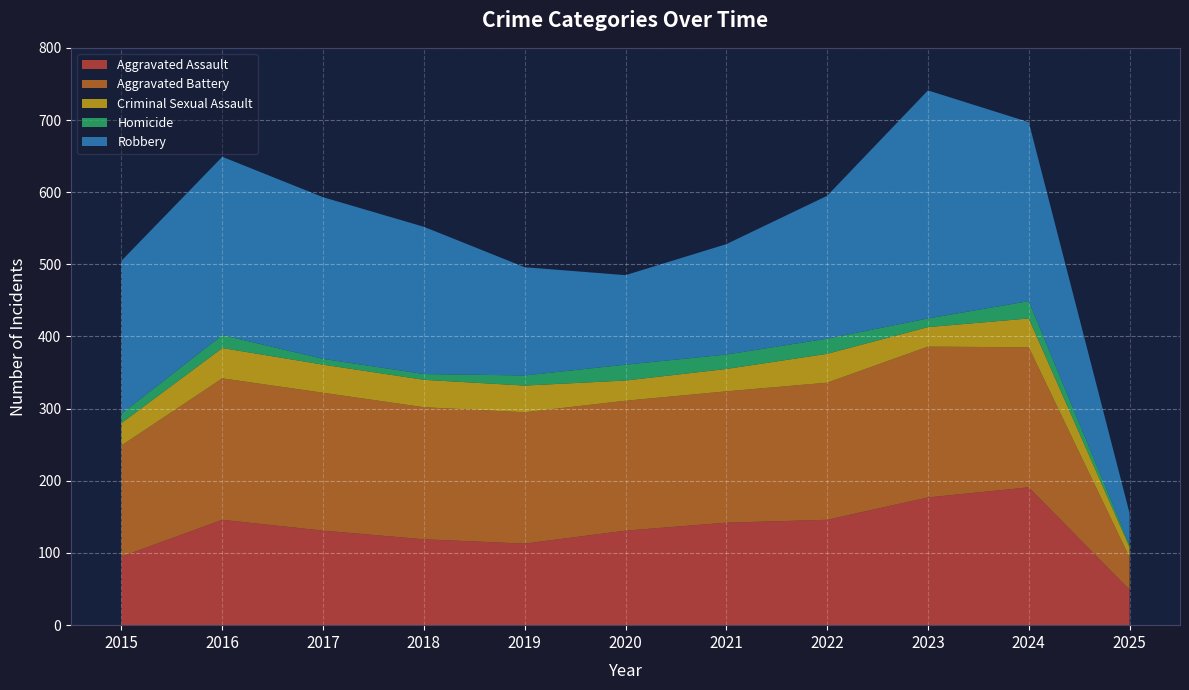

Reading left to right, list all the values displayed in this chart.

Aggravated Assault: 2015=95	2016=146	2017=131	2018=119	2019=113	2020=131	2021=142	2022=146	2023=177	2024=191	2025=49
Aggravated Battery: 2015=154	2016=196	2017=191	2018=183	2019=182	2020=180	2021=182	2022=190	2023=209	2024=194	2025=45
Criminal Sexual Assault: 2015=31	2016=42	2017=39	2018=38	2019=37	2020=28	2021=31	2022=40	2023=27	2024=40	2025=14
Homicide: 2015=13	2016=18	2017=8	2018=8	2019=14	2020=22	2021=20	2022=21	2023=12	2024=24	2025=3
Robbery: 2015=212	2016=247	2017=224	2018=204	2019=150	2020=124	2021=153	2022=198	2023=316	2024=248	2025=44